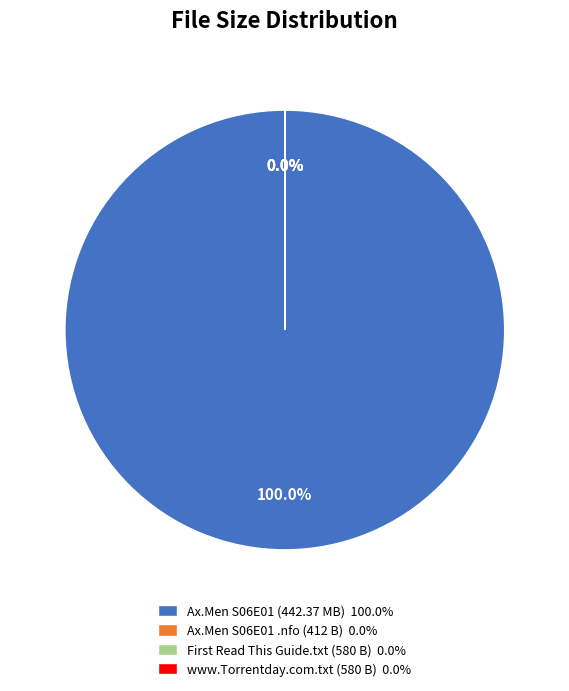

Which has a higher value, www.Torrentday.com.txt or Ax.Men.S06E01.HDTV.XviD-AFG.avi?

Ax.Men.S06E01.HDTV.XviD-AFG.avi